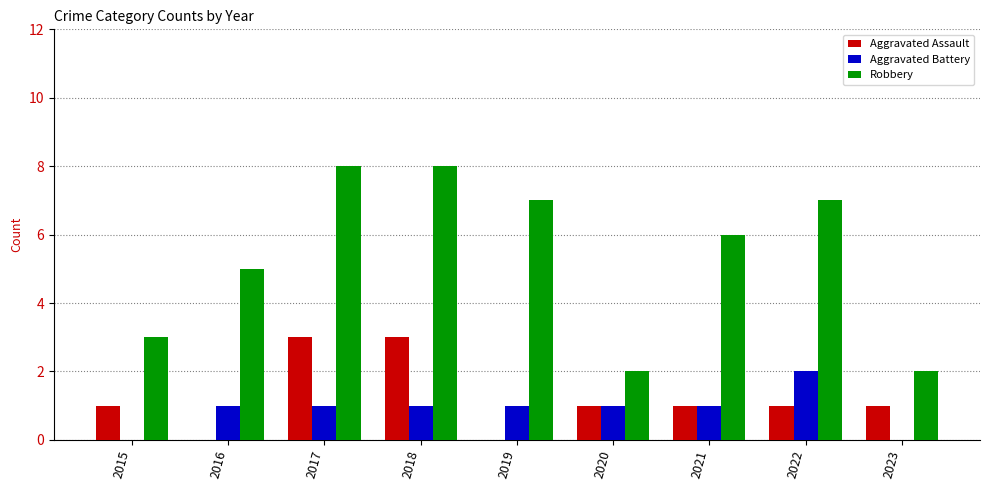

What is the total value across all series at 2019?

8